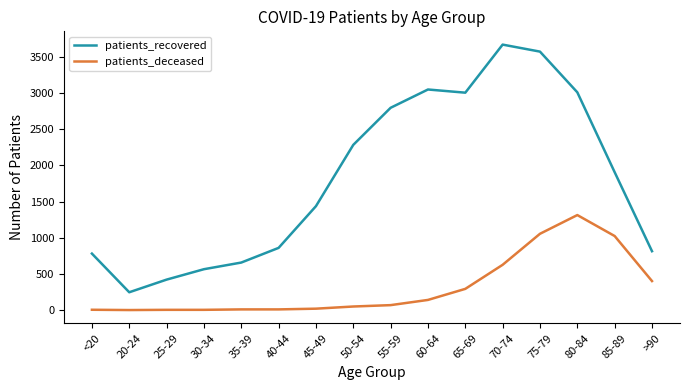

How many lines are shown in the chart?

2